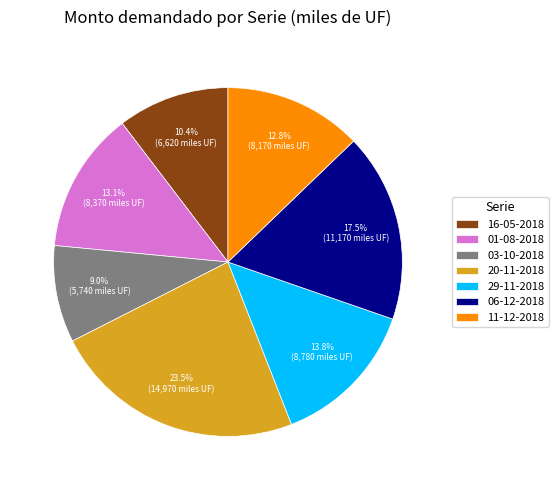

Which category has the biggest portion of the pie?

20-11-2018